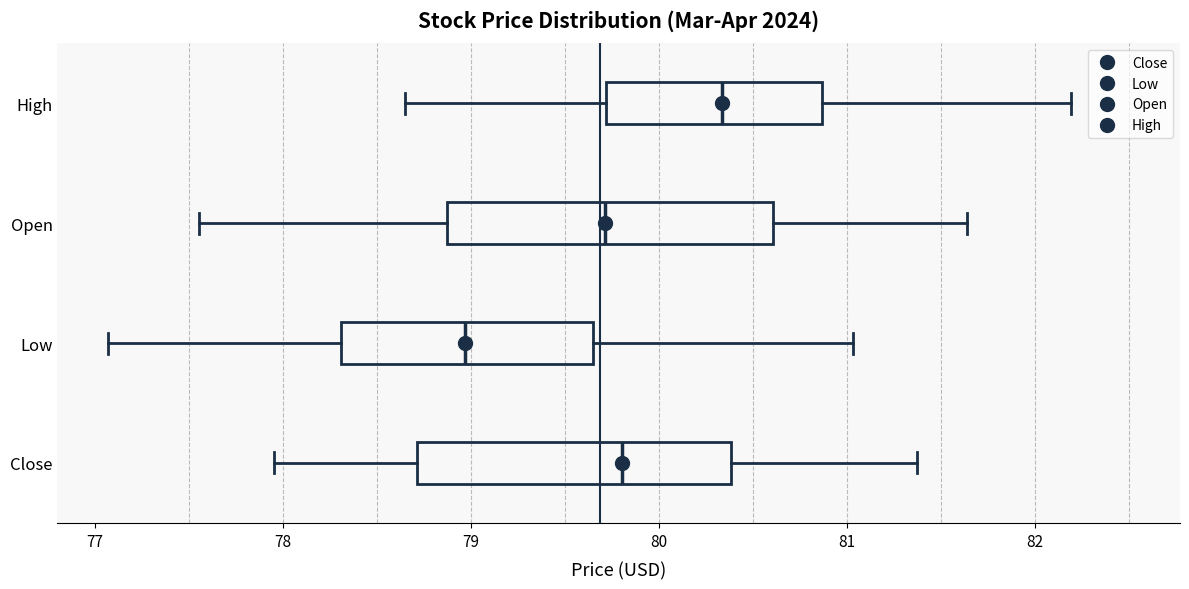

Reading bottom to top, read every box against the x-axis: the position of its median line, the range the box covers, and the ends of its whiskers. The values are not printed on the chart, so give them approximately, as read against the axis.

Close: median 79.8, box 78.7 to 80.4, whiskers 77.9 to 81.4
Low: median 79.0, box 78.3 to 79.7, whiskers 77.1 to 81.0
Open: median 79.7, box 78.9 to 80.6, whiskers 77.6 to 81.6
High: median 80.3, box 79.7 to 80.9, whiskers 78.7 to 82.2